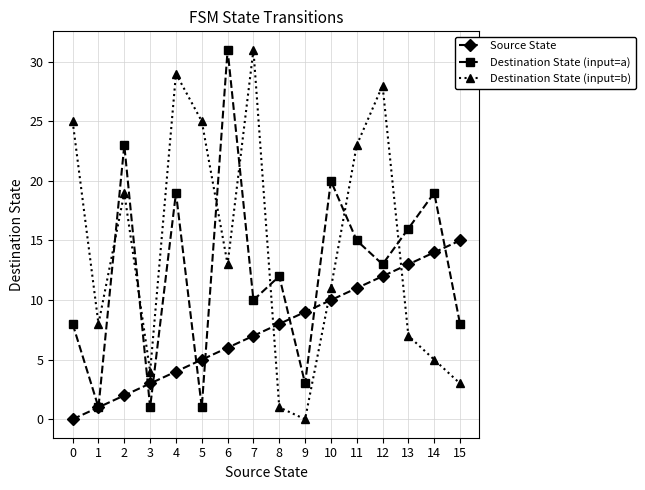

Which series changed the most between 0 and 9?

Destination State (input=b)